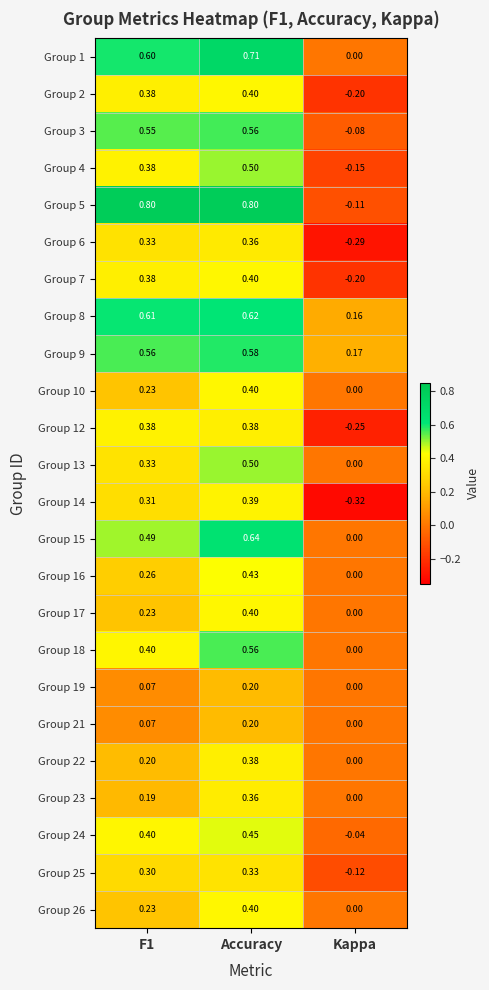

Which series has the largest total across all categories?

Group 5